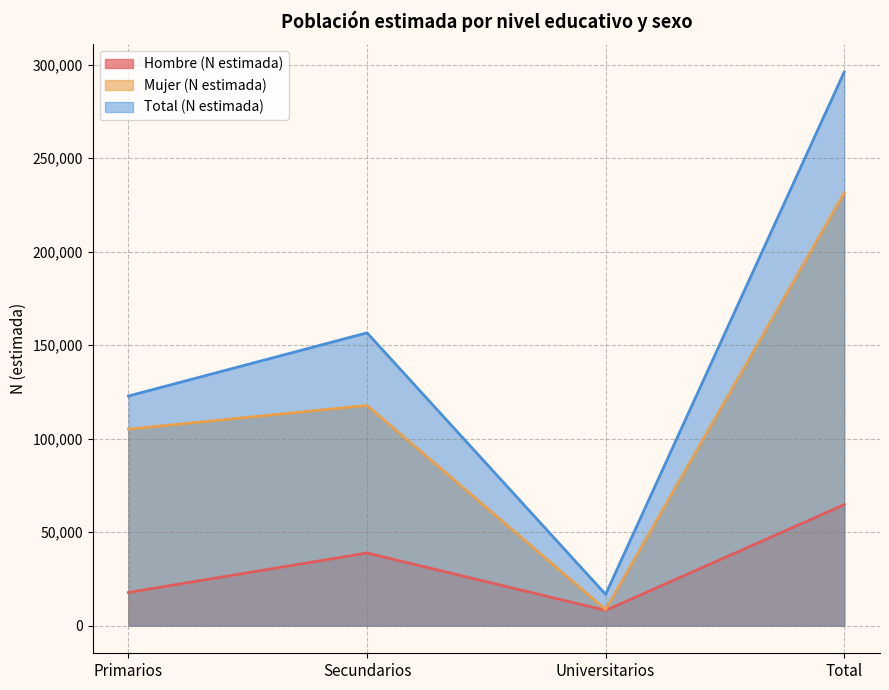

Between Total and Universitarios, which is larger?

Total